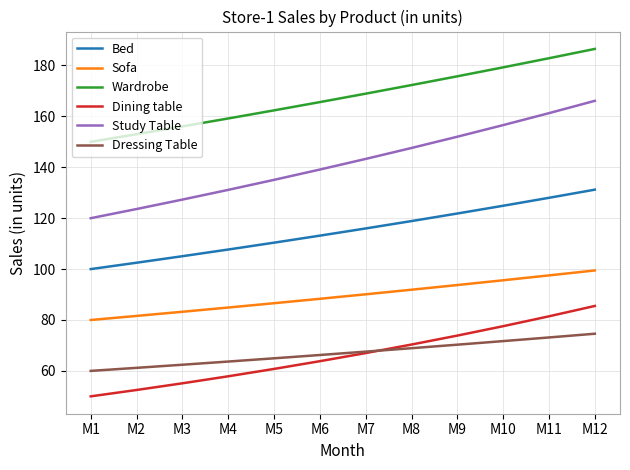

What is the approximate value of Dressing Table at M6?

66.2